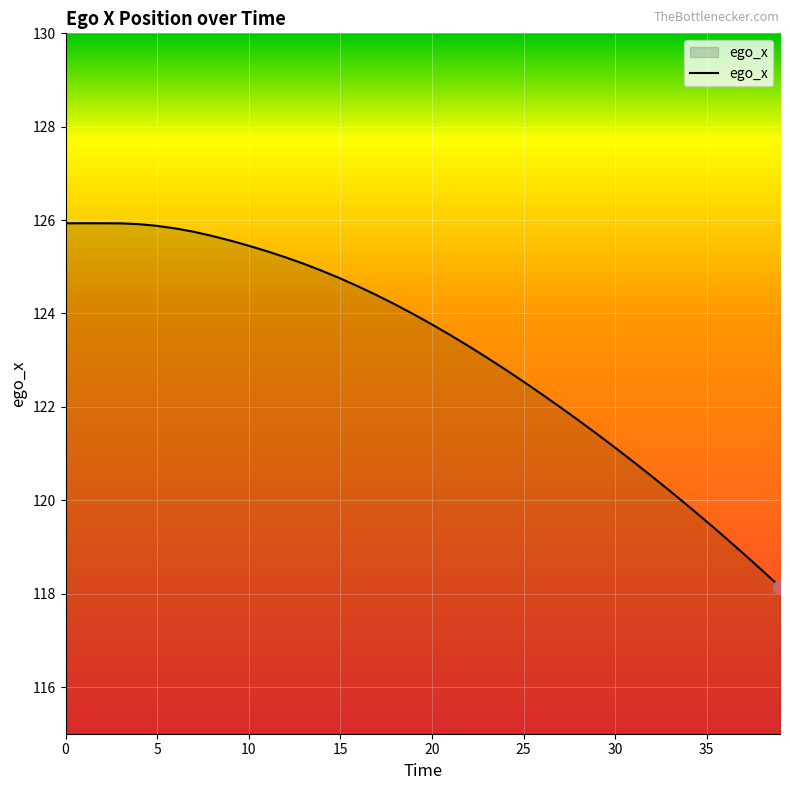

What is the difference between the maximum and minimum values?

7.8